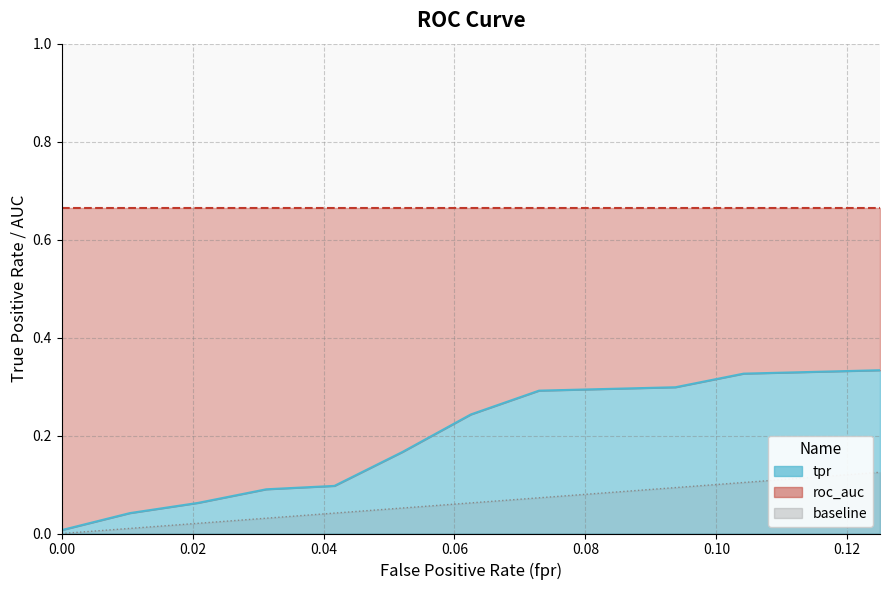

Read the baseline value at 0.05208333333333334.

0.1